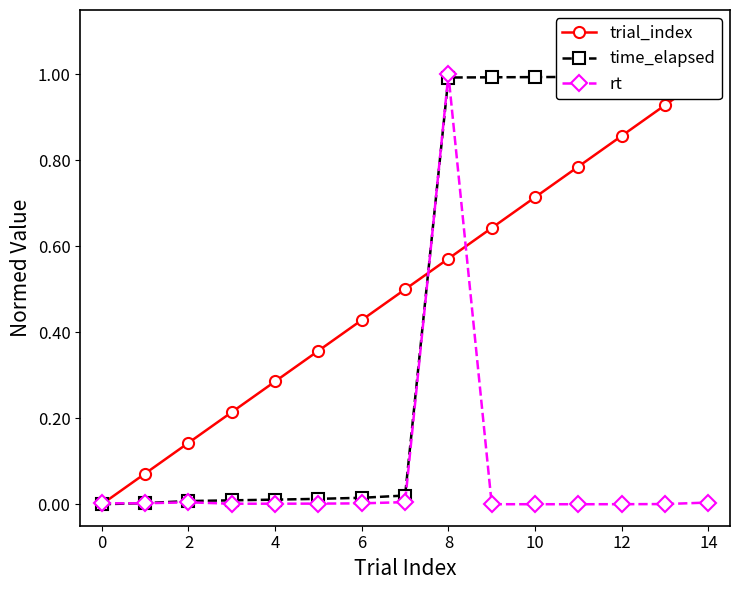

What are all the series names shown in the legend?

trial_index, time_elapsed, rt